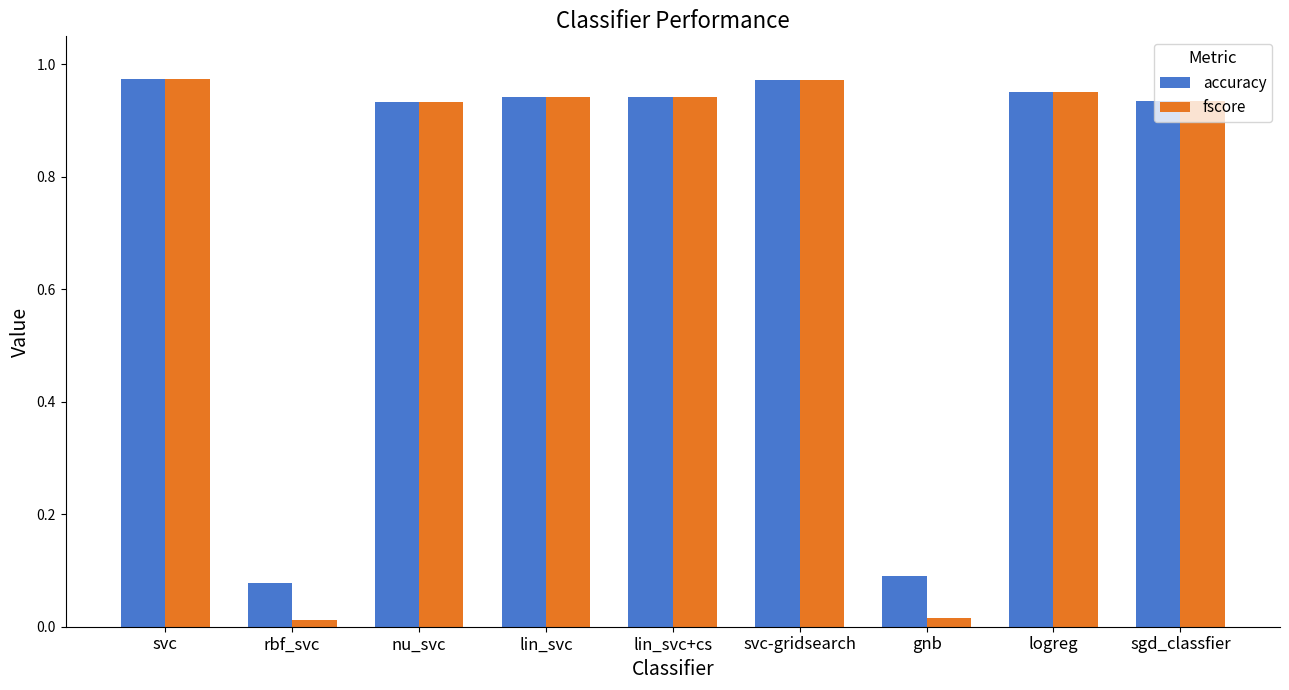

What is the average value of the accuracy series?

0.8